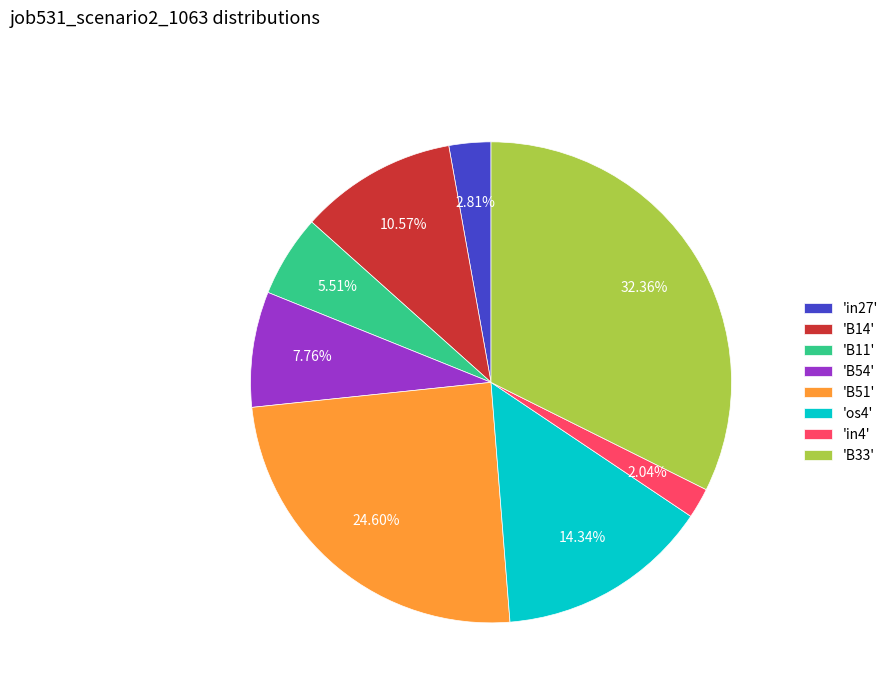

Is there any slice that represents more than half of the pie?

No